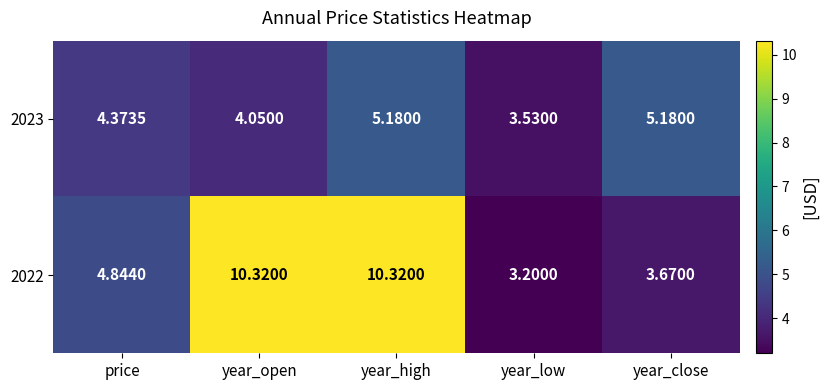

Where does the 2022 series first go above 4?

price